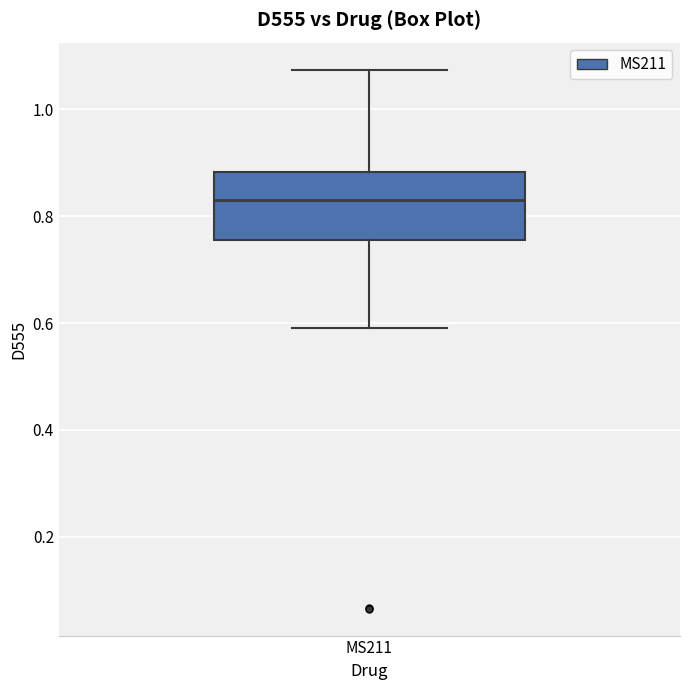

Transcribe this box plot: give where the median line is, the range the box spans, and where the two whiskers end, as read against the y-axis. The values are not printed on the chart, so give them approximately, as read against the axis.

median 0.84, box 0.76 to 0.88, whiskers 0.58 to 1.08